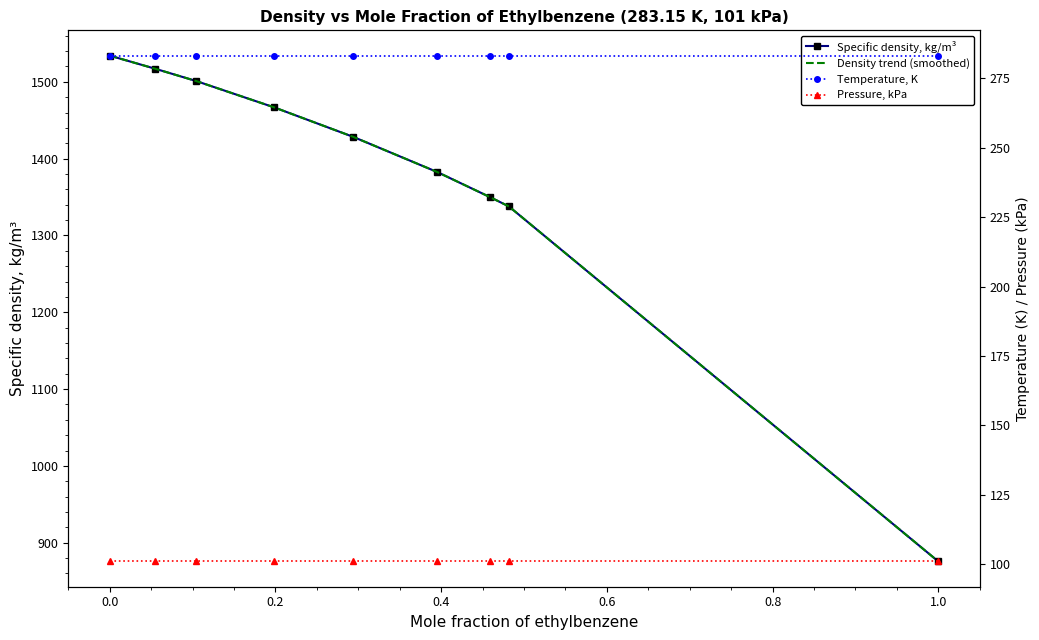

The Pressure, kPa series shows 101.0 at 1.0. True or false?

True